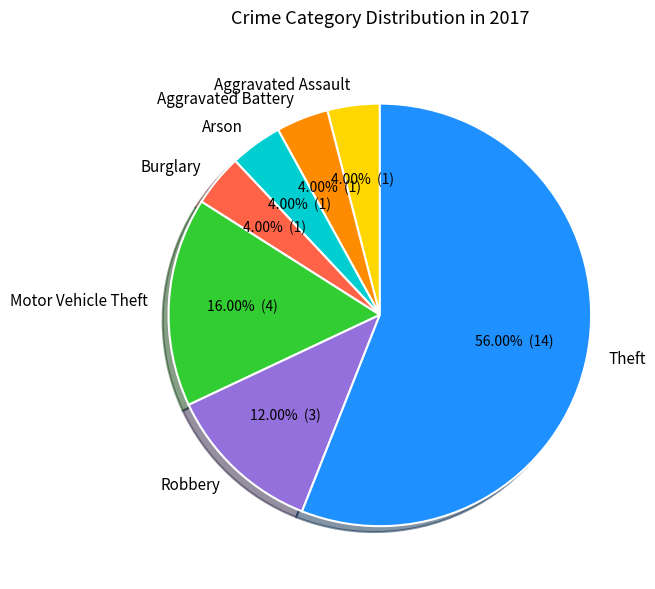

Which slice represents more than half of the pie?

Theft